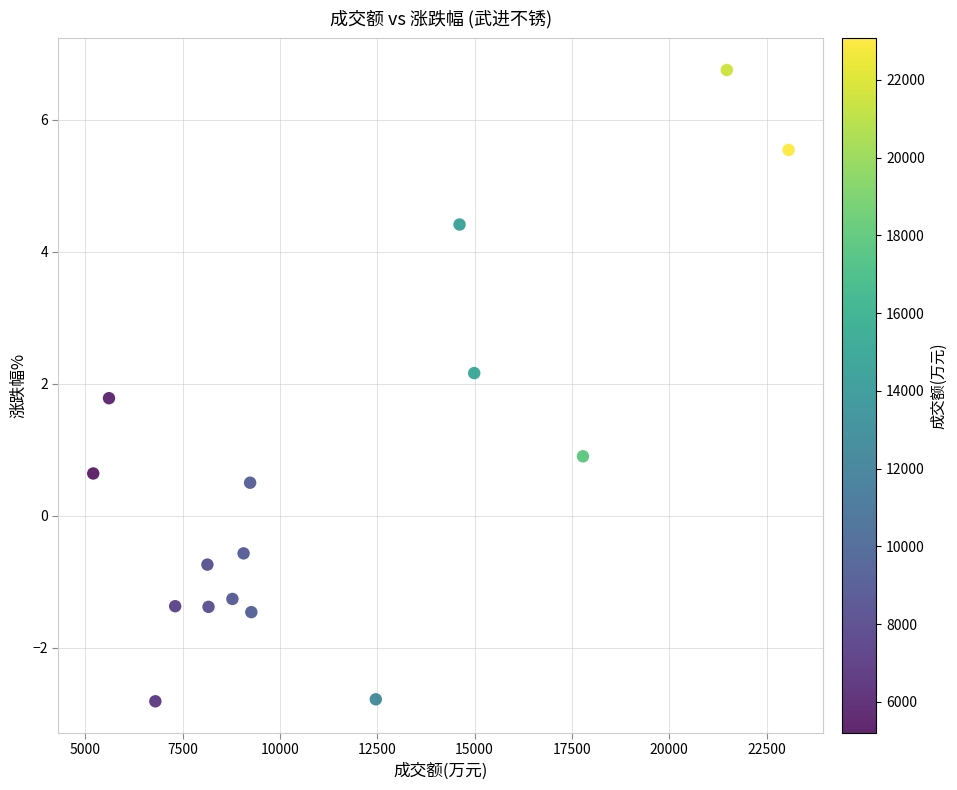

What is the range of Y values (max minus min)?

9.6